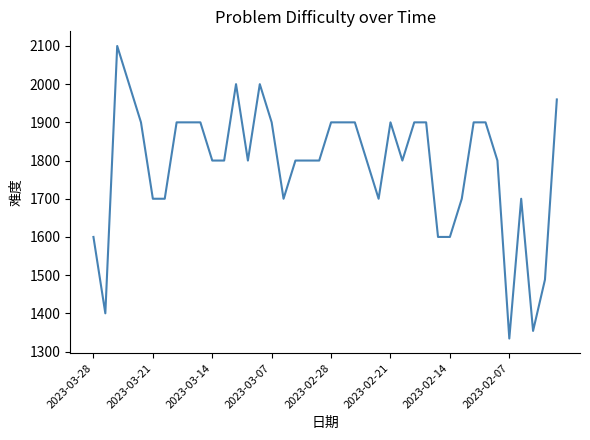

What is the smallest value displayed?

1334